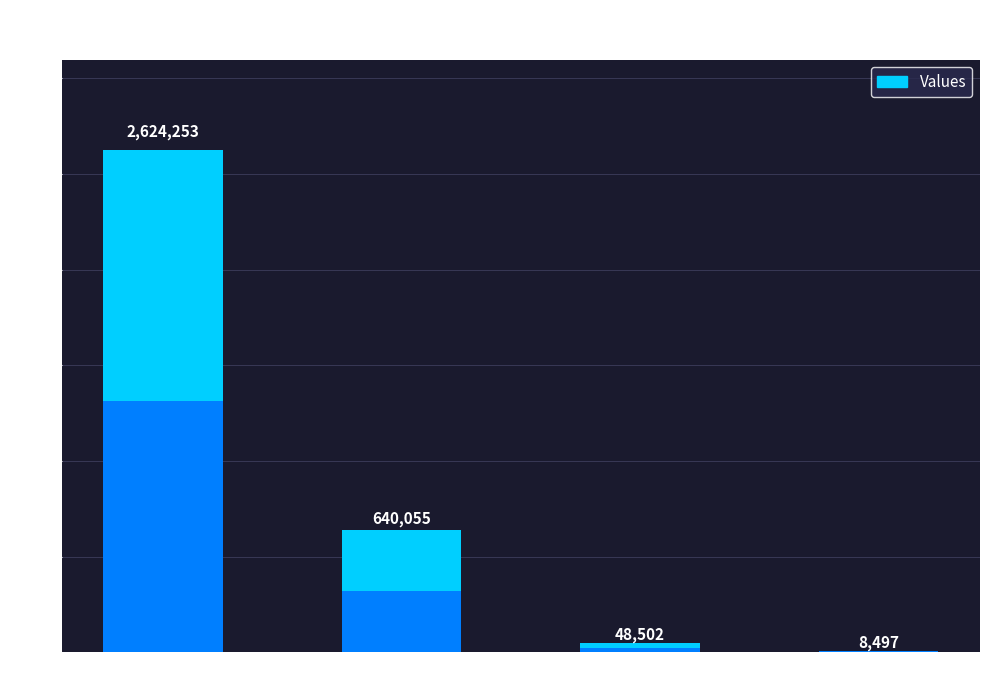

List the labels in order of value, smallest first.

Unmet Demand, Wasted Prosumer Surplus, Household Surplus, NPV